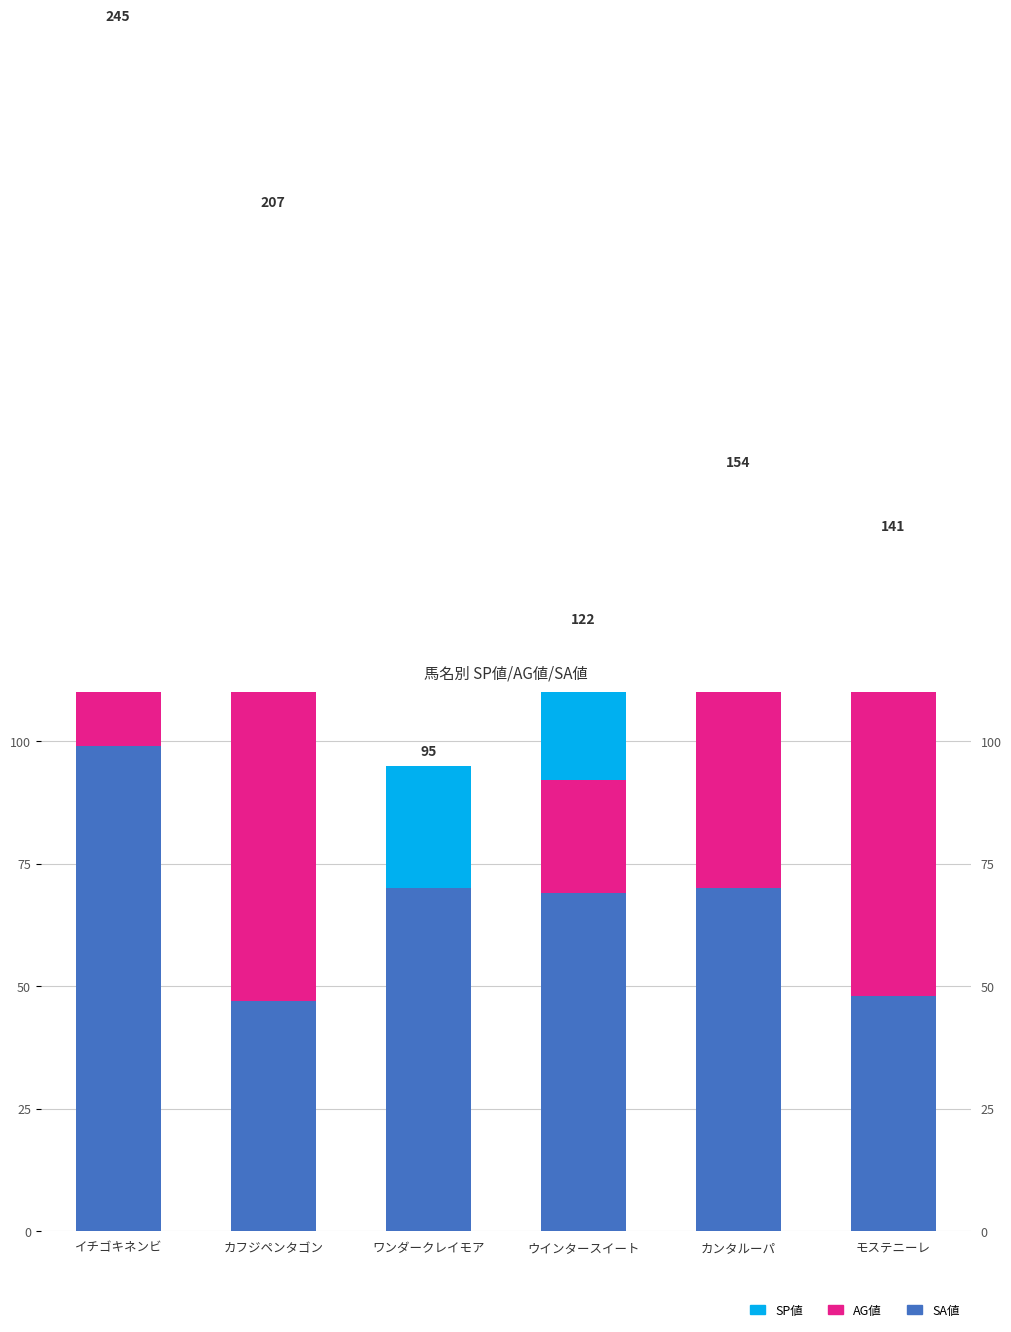

Does the chart contain any negative values?

No